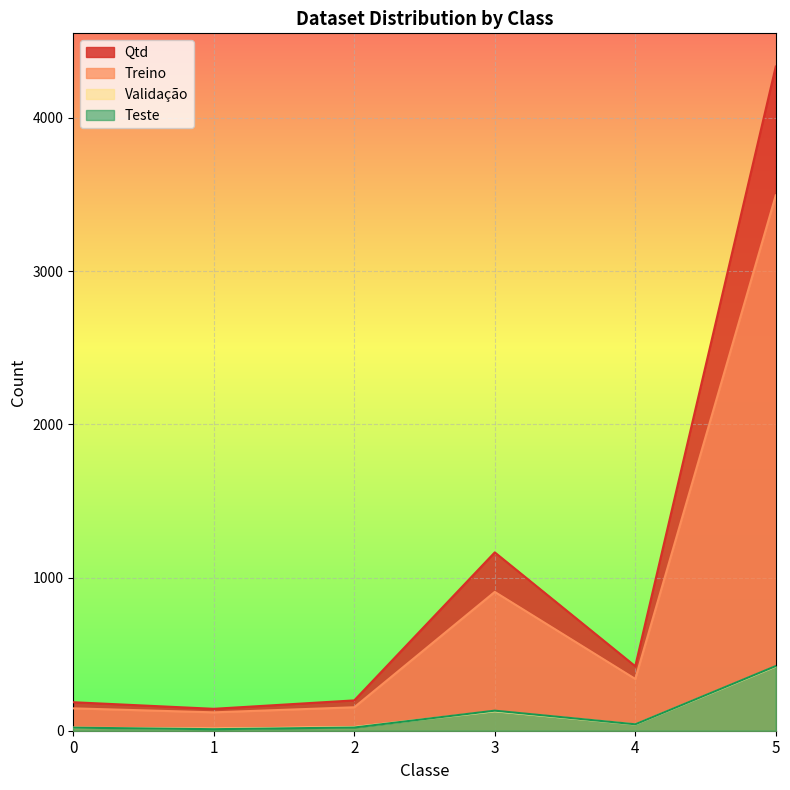

At which label does Validação first exceed 41?

3